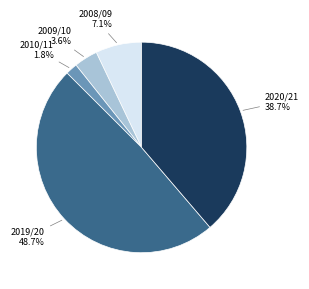

Is there a majority slice in this chart?

No